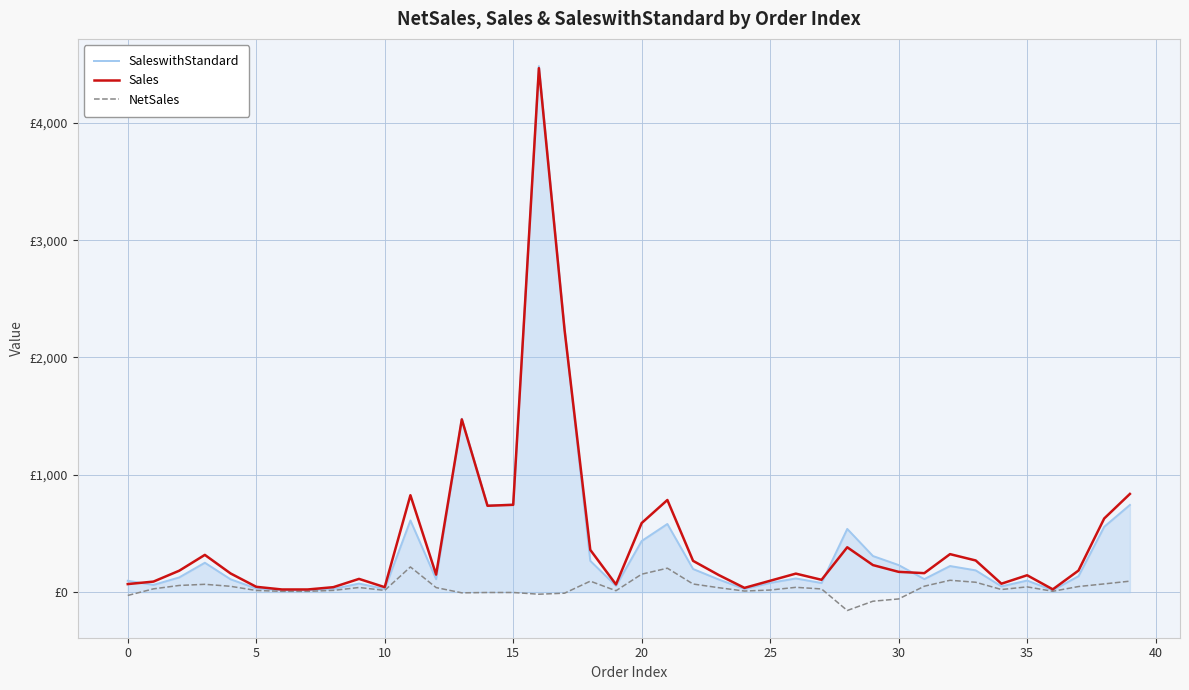

What are all the series names shown in the legend?

SaleswithStandard, Sales, NetSales